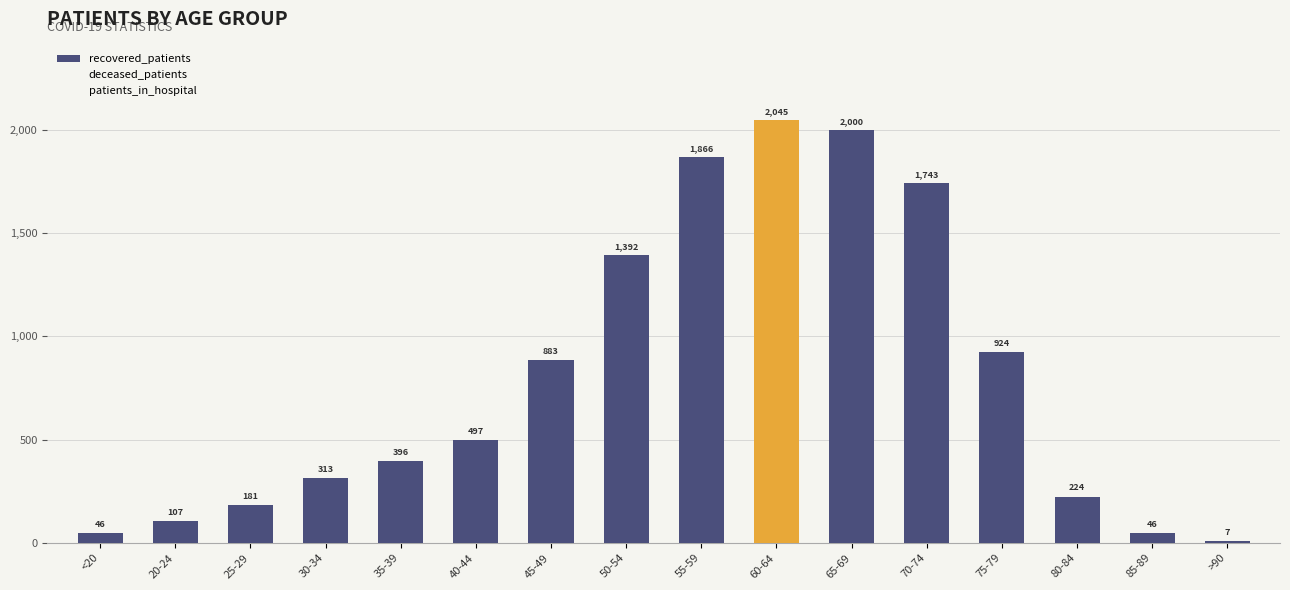

What is the sum of all values?

12670